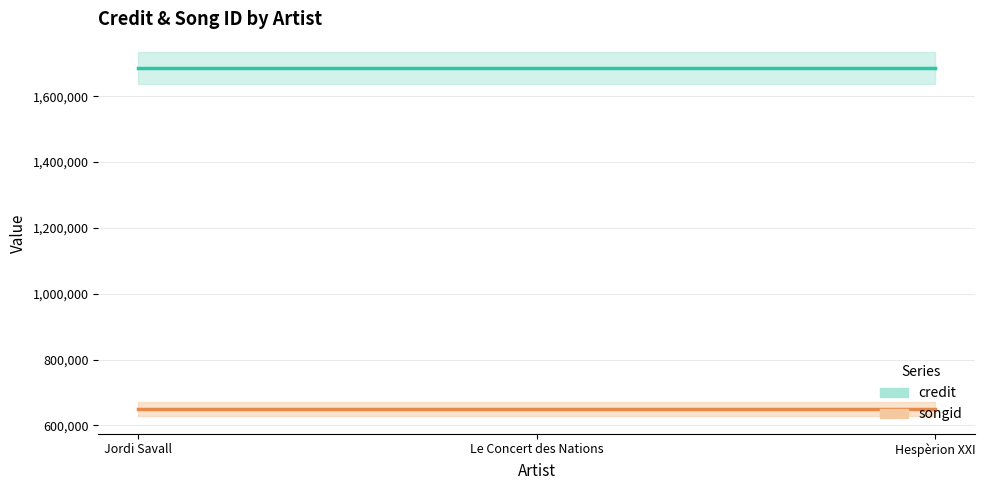

What is the sum of all credit (line) values?

5058072